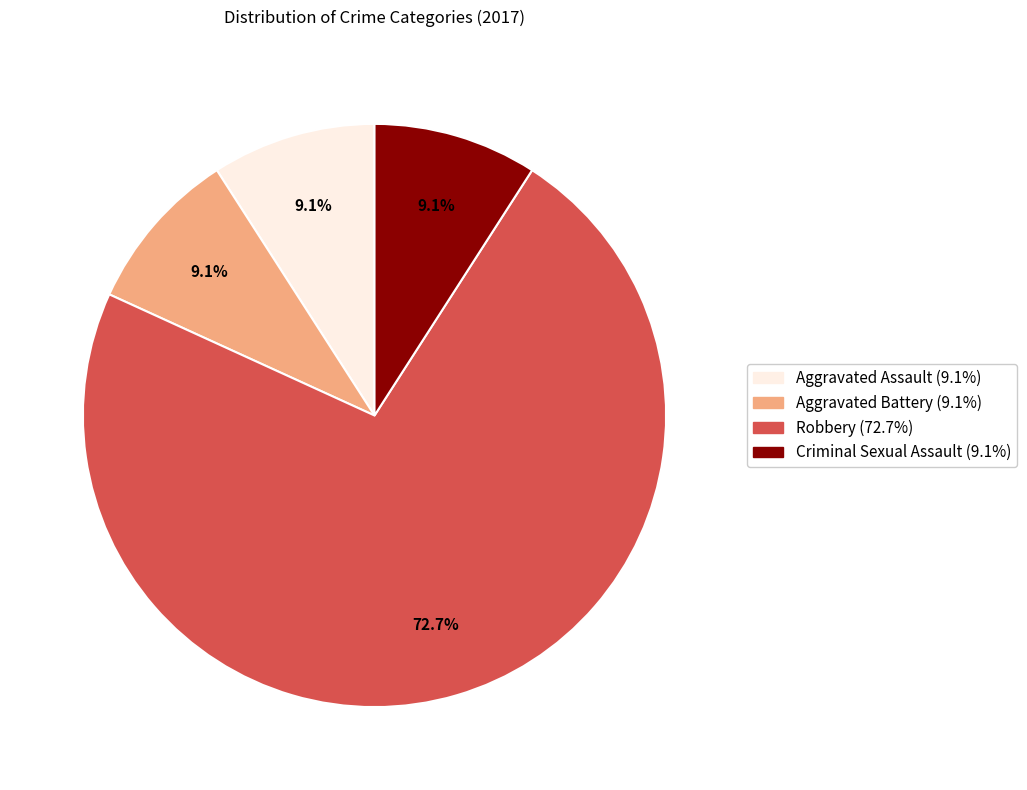

How many segments does this pie chart have?

4